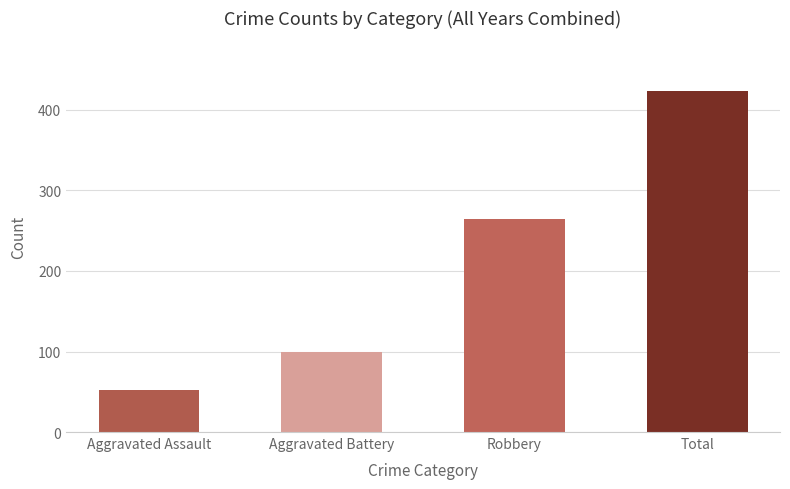

Count the number of categories in the chart.

4